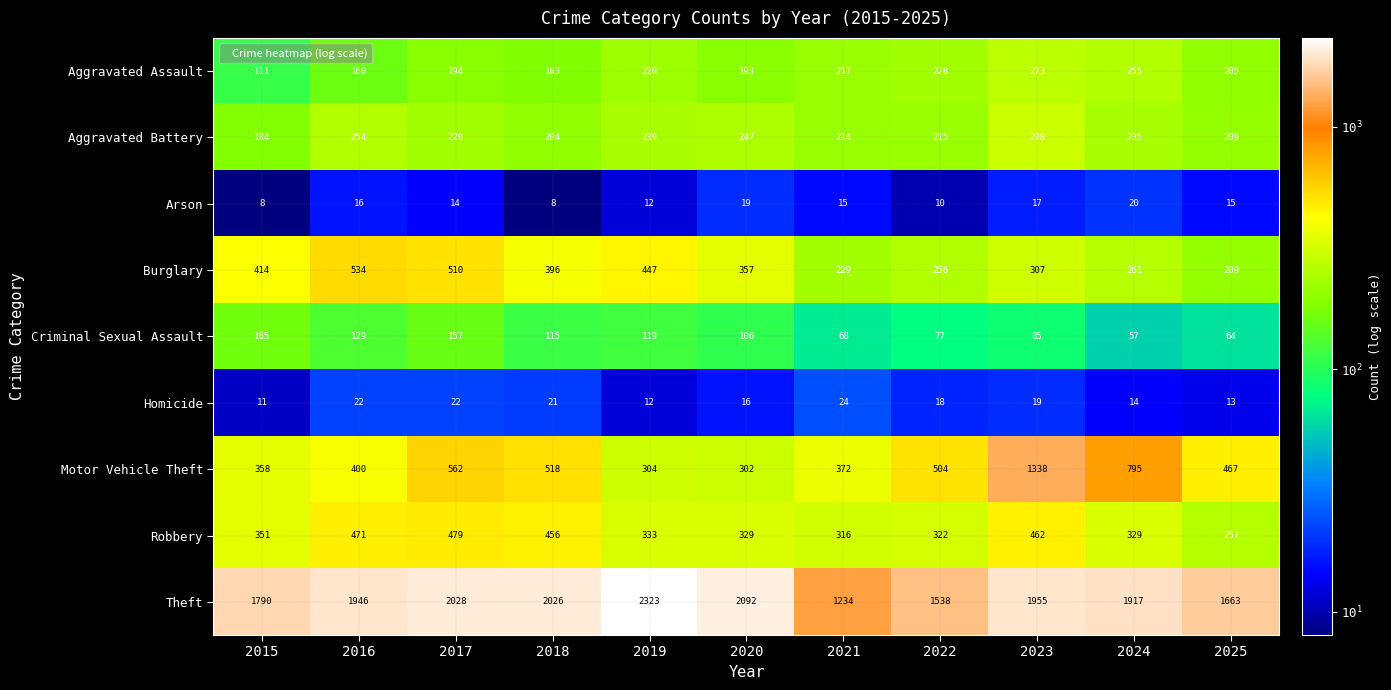

List the series in order of their peak value, lowest first.

Arson, Homicide, Criminal Sexual Assault, Aggravated Assault, Aggravated Battery, Robbery, Burglary, Motor Vehicle Theft, Theft